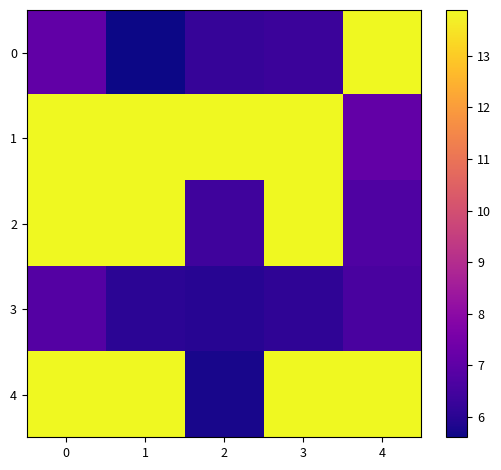

Reading right to left, extract all data points from this chart.

0: 4=13.9	3=6.3	2=6.2	1=5.6	0=7.1
1: 4=7.1	3=13.9	2=13.9	1=13.9	0=13.9
2: 4=6.7	3=13.9	2=6.4	1=13.9	0=13.9
3: 4=6.6	3=6.1	2=6.0	1=6.0	0=6.8
4: 4=13.9	3=13.9	2=5.7	1=13.9	0=13.9